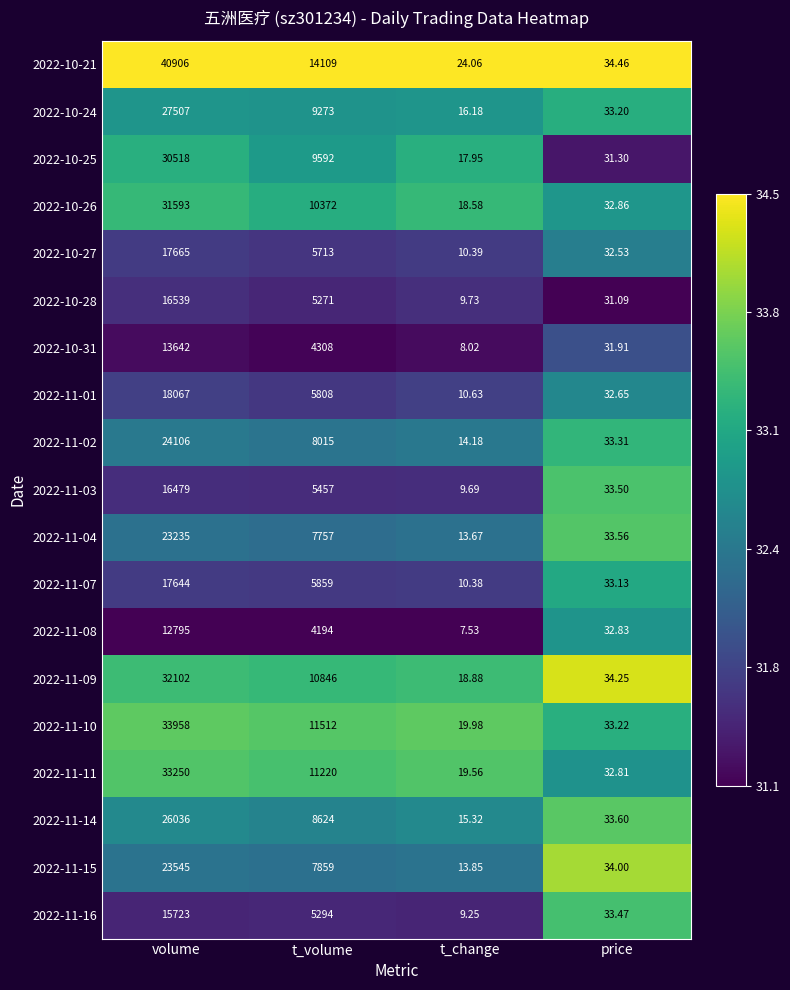

How many data points does each series have?

4